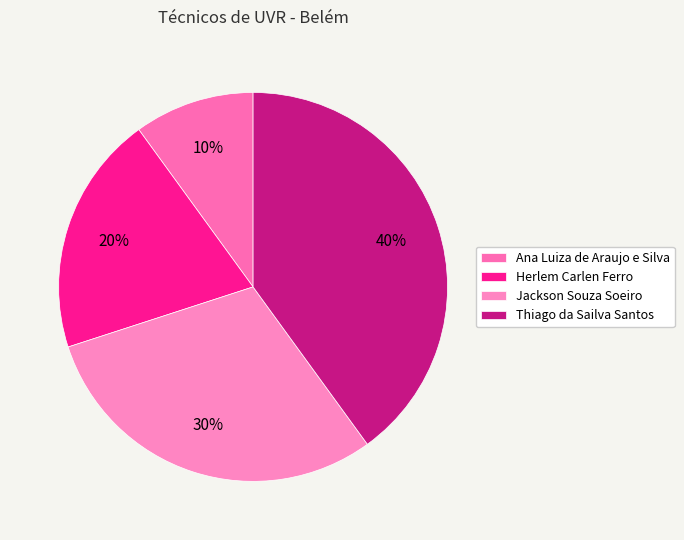

What percentage is the Jackson Souza Soeiro slice, to the nearest percent?

30%